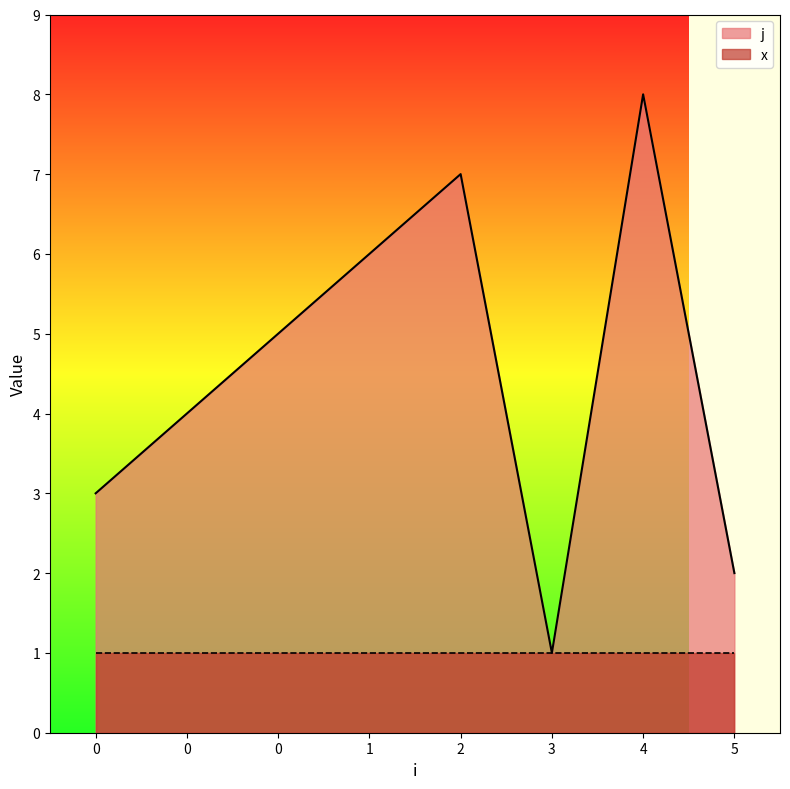

List the labels in order of value, largest first.

4, 2, 1, 0, 0, 0, 5, 3